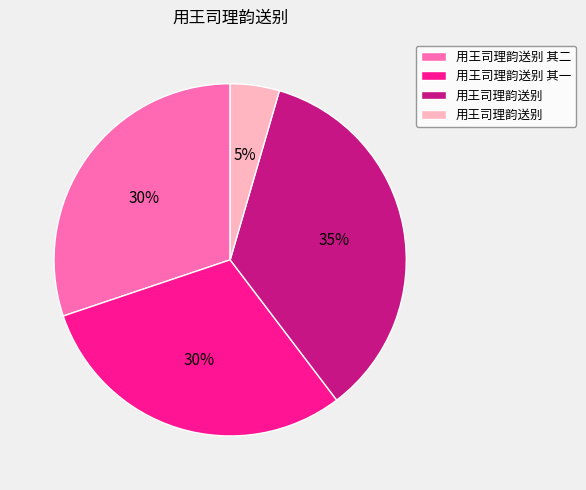

To the nearest percent, what is the average slice percentage?

25%